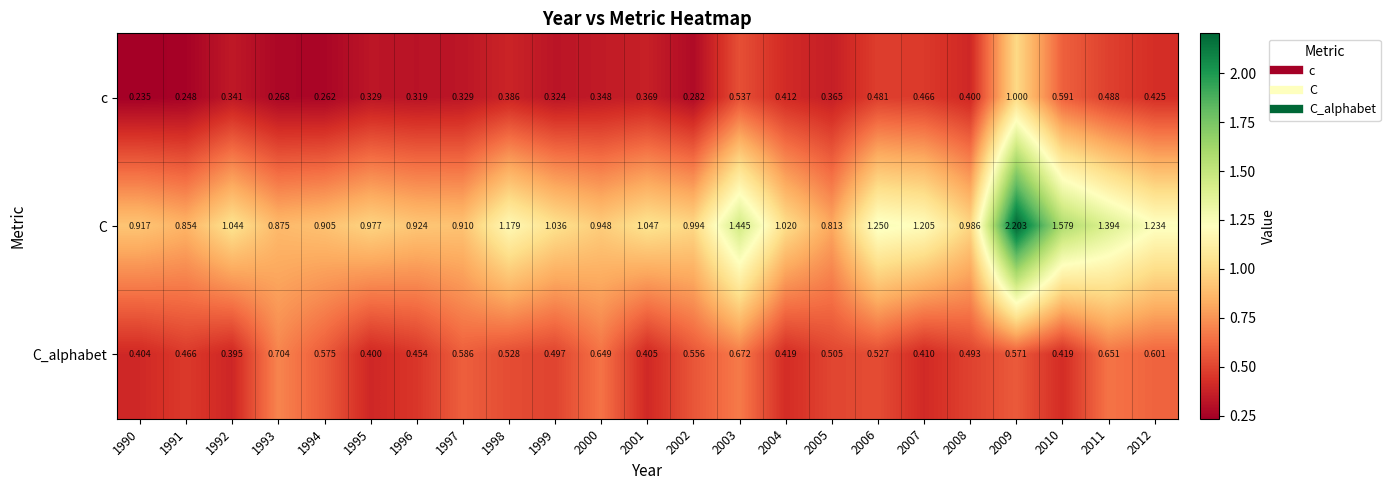

Rank the series by their average value, from highest to lowest.

C, C_alphabet, c